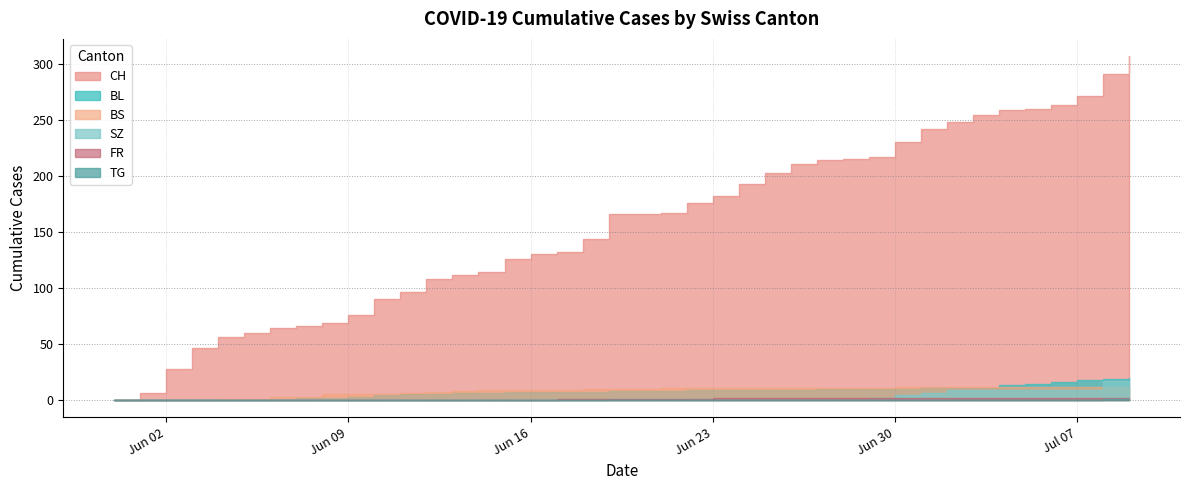

Where is FR nearest to the value 1?

2020-06-17